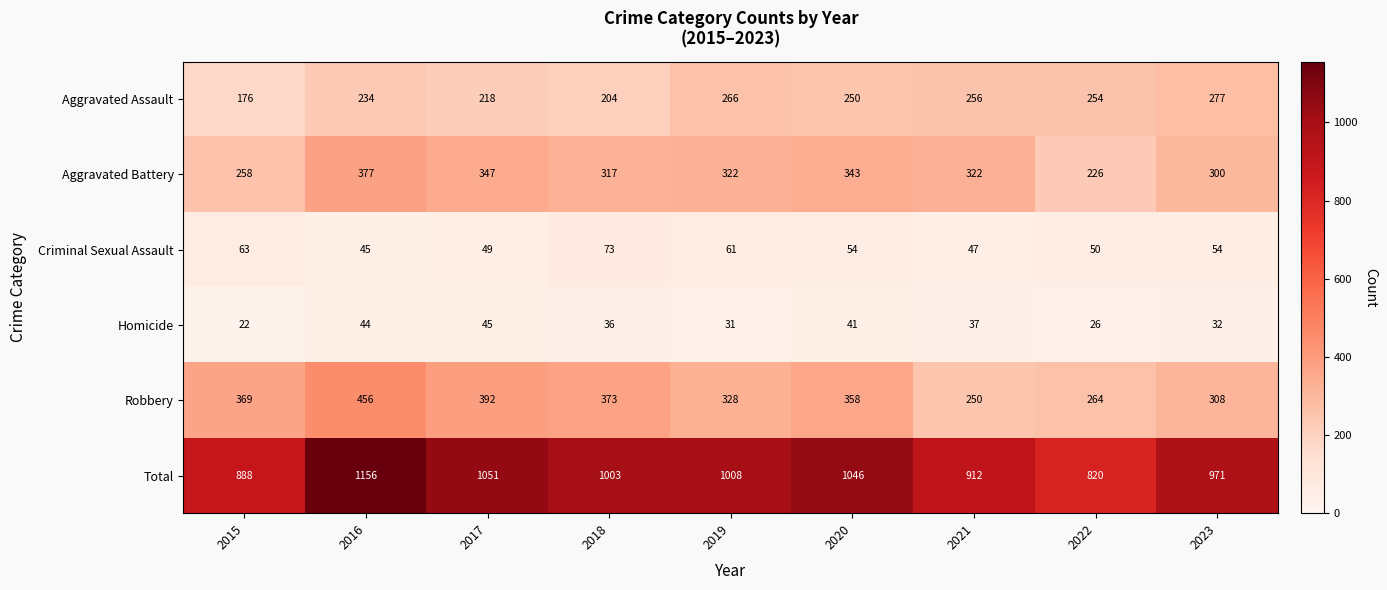

Count the number of categories in the chart.

9